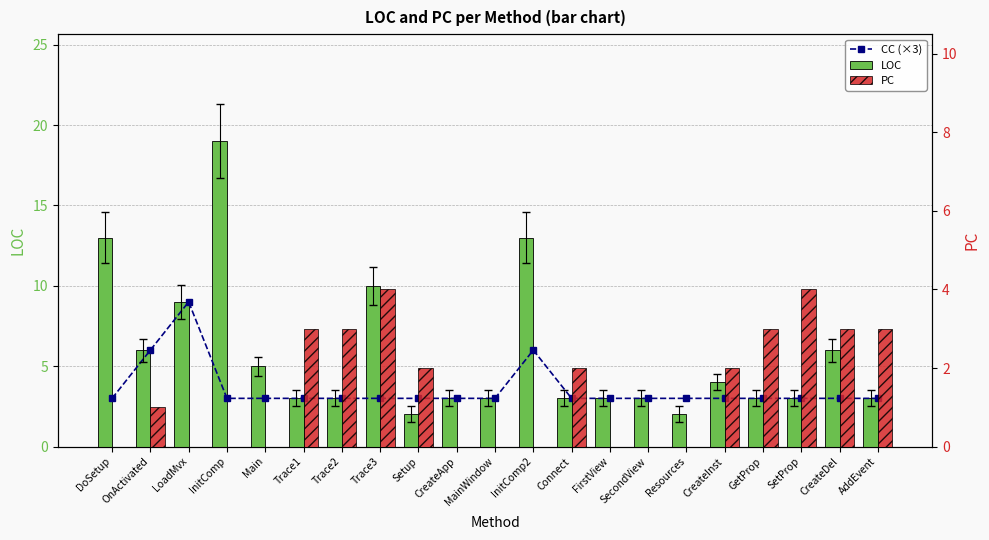

What is the minimum value for LOC?

2